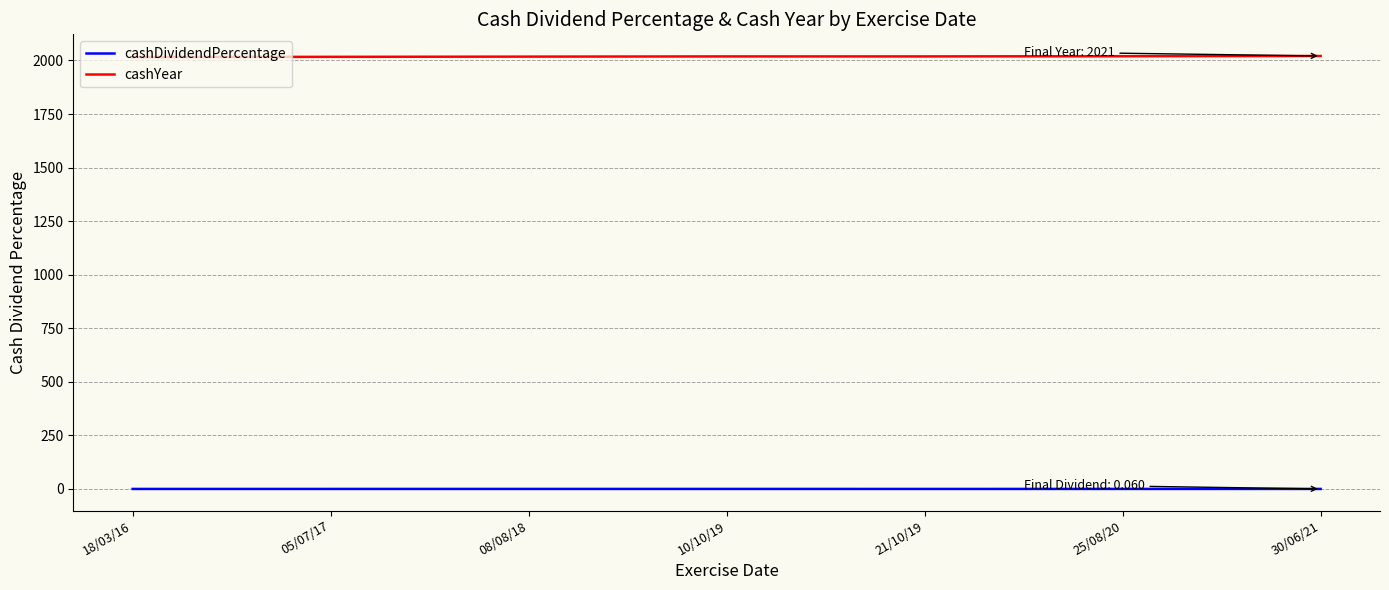

Which series has the largest total across all categories?

cashYear